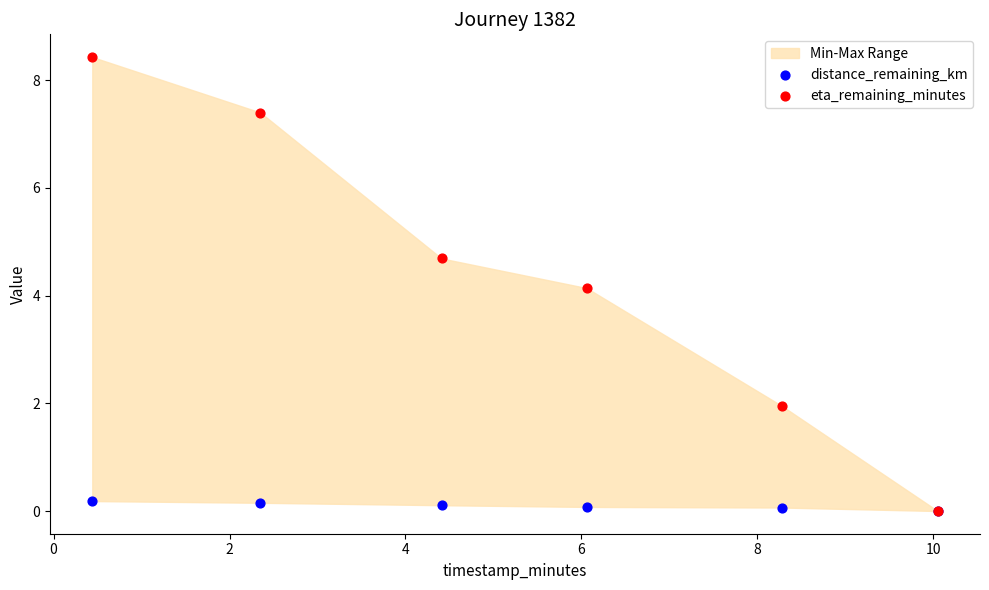

Which series reaches the maximum Y coordinate?

eta_remaining_minutes